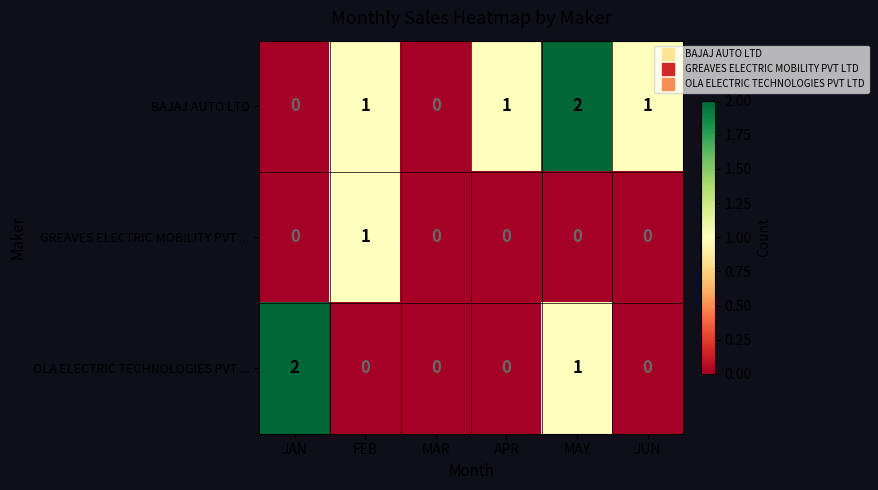

How many data points in OLA ELECTRIC TECHNOLOGIES PVT ... are above 0?

2